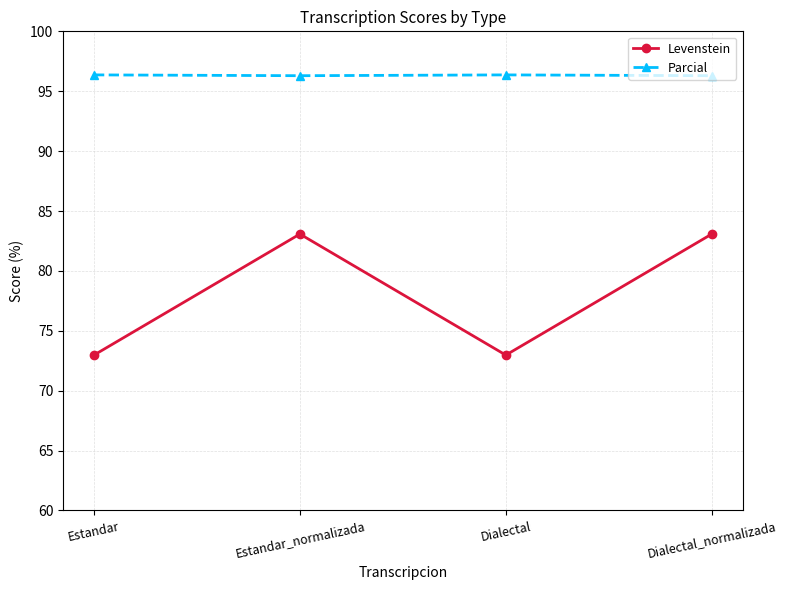

What is the highest value of the Parcial series?

96.4